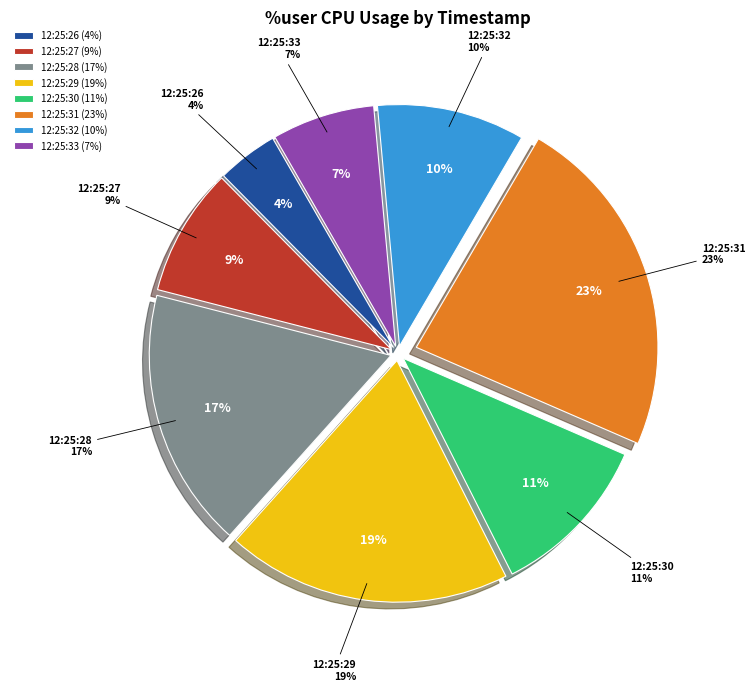

How many segments does this pie chart have?

8